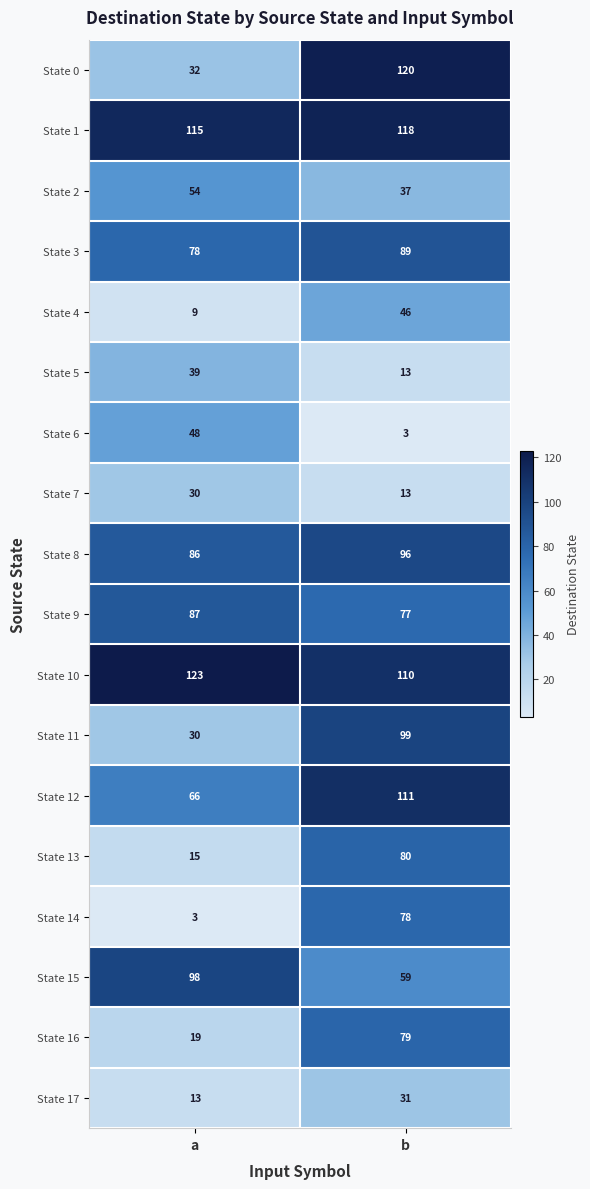

Is it true that State 7 equals 51 at a?

False